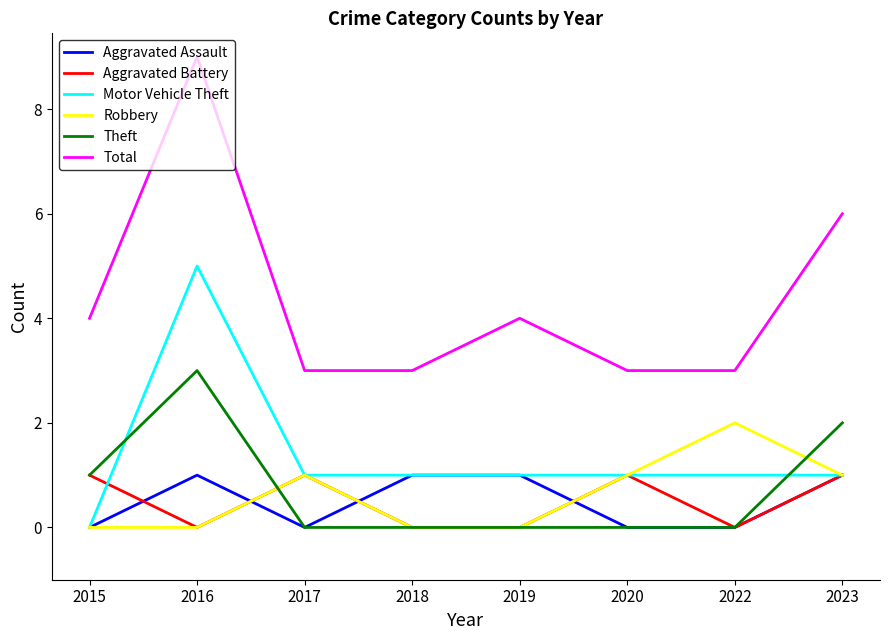

True or false: Theft has a value of 1 at 2019.

False